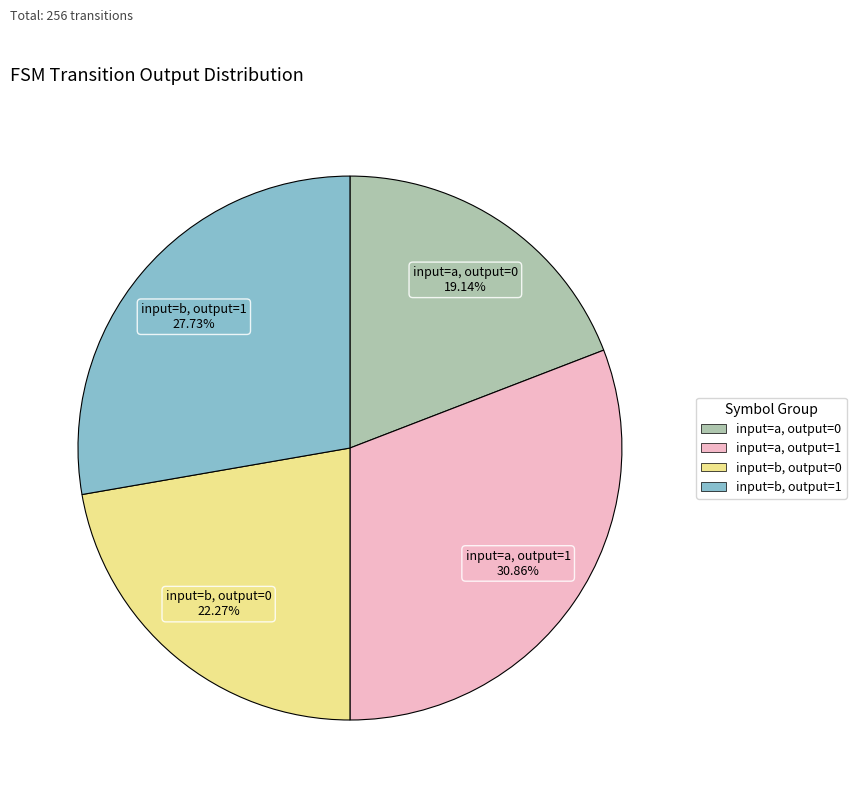

Is there any slice that represents more than half of the pie?

No